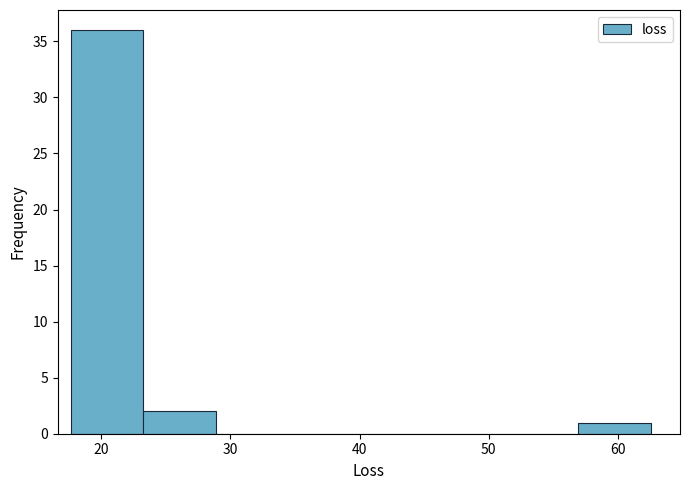

Reading left to right, list every bar in this chart as the range it spans on the x-axis followed by its height. Neither the bar edges nor the heights are printed on the chart, so give them approximately, as read against the axes.

18 to 23: 36
23 to 29: 2
29 to 34: 0
34 to 40: 0
40 to 46: 0
46 to 51: 0
51 to 57: 0
57 to 63: 1